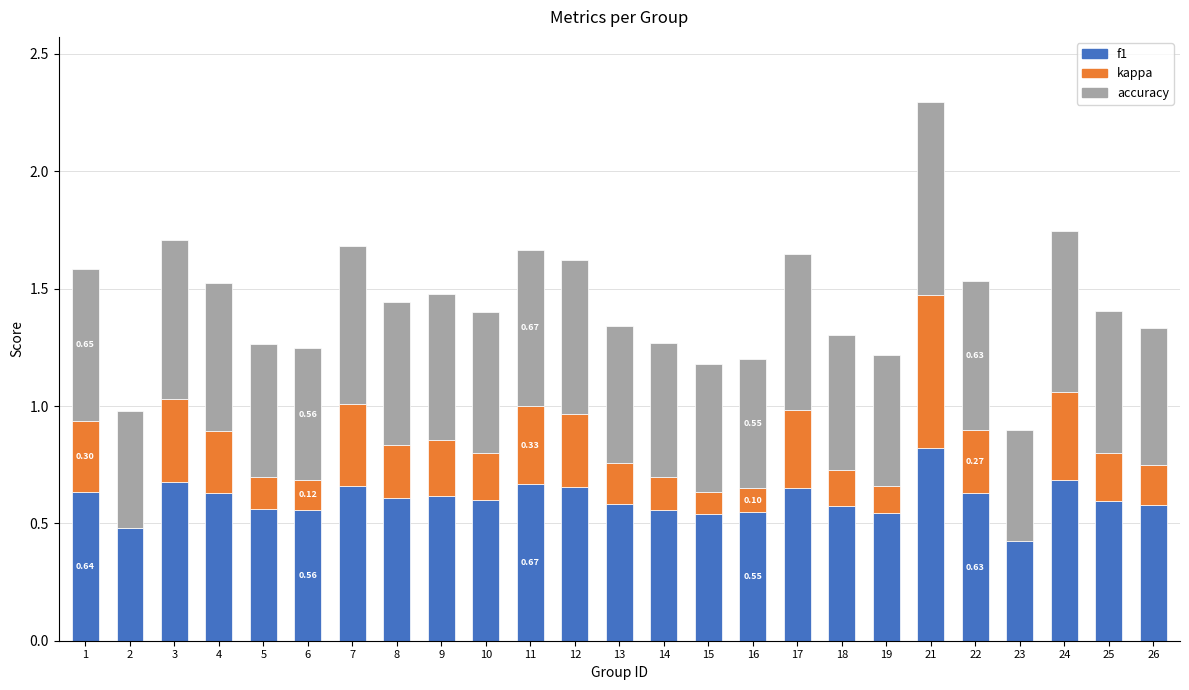

Which category has the highest value across all series?

21